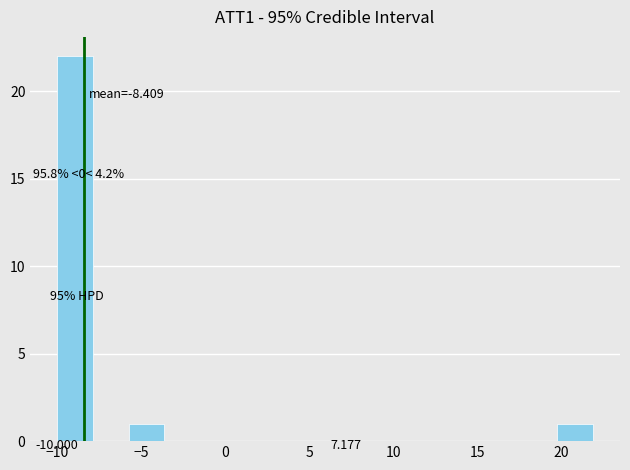

Which range on the x-axis has the tallest bar?

-10.0 to -8.0